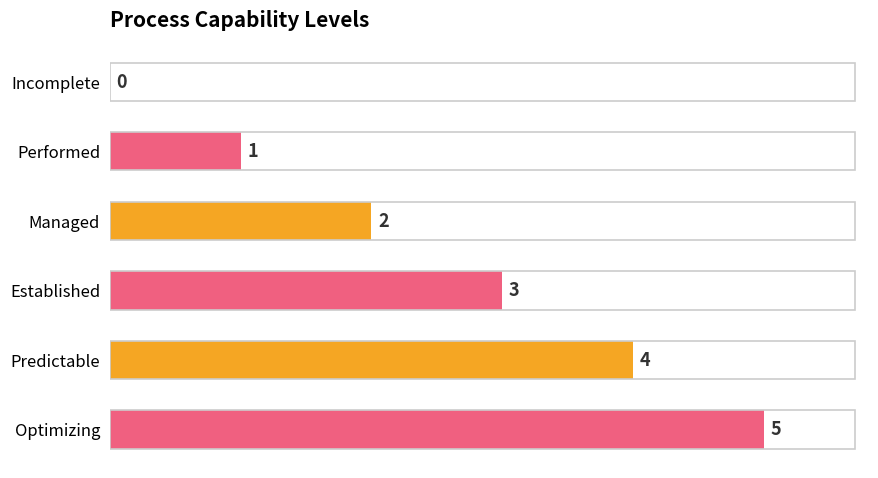

The chart shows a value of 5 at Optimizing. True or false?

True